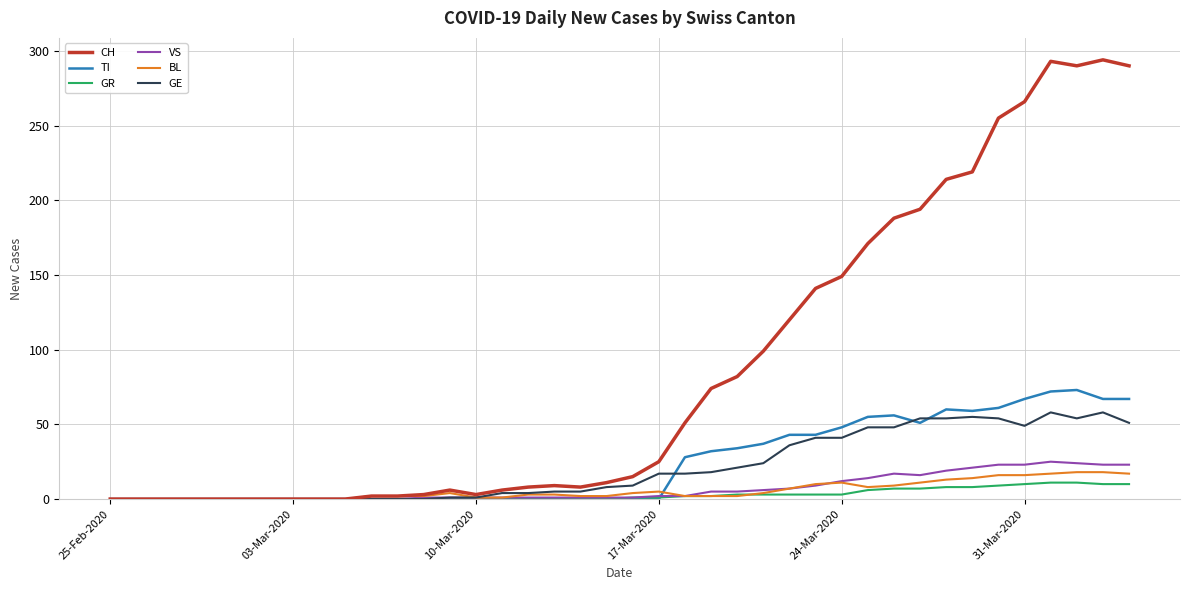

How many categories are shown in the chart?

40